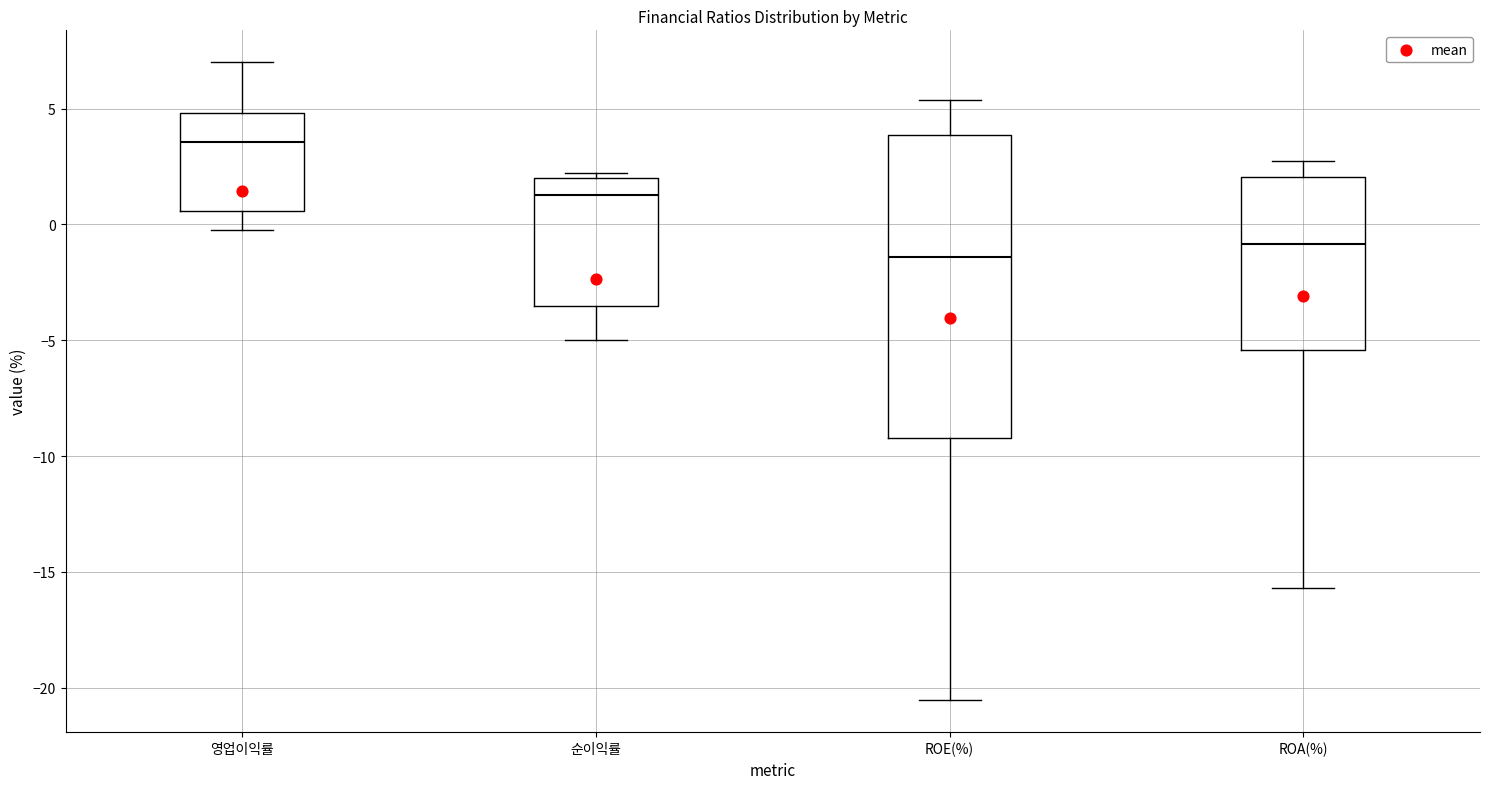

Comparing the boxes themselves (not the whiskers), which one is the tallest?

ROE(%)